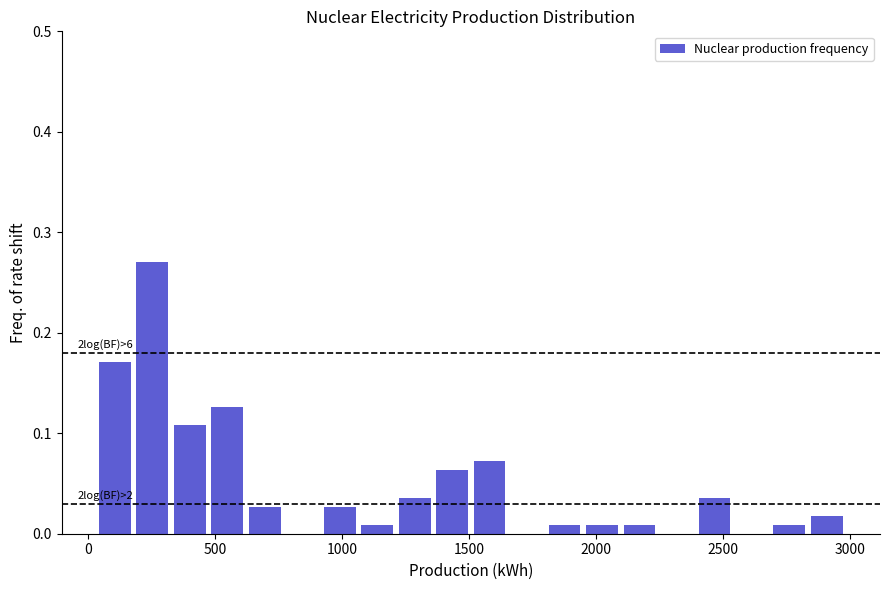

Around what value on the x-axis is the tallest bar? Give the approximate position of its centre, as read against the axis.

250